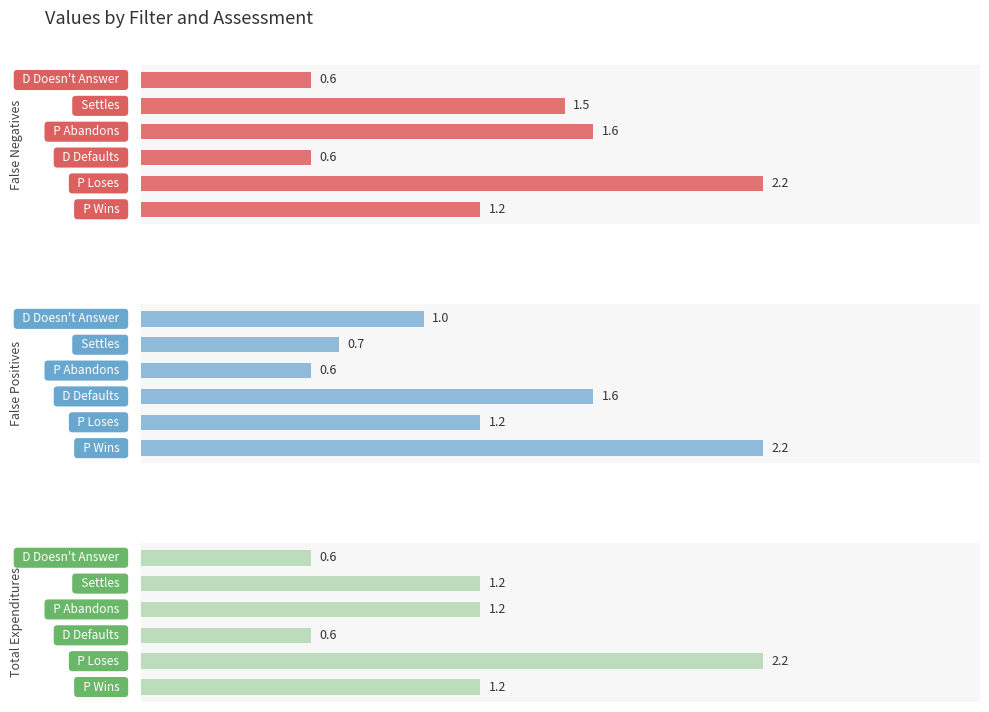

What is the highest value of the False Negatives series?

2.2